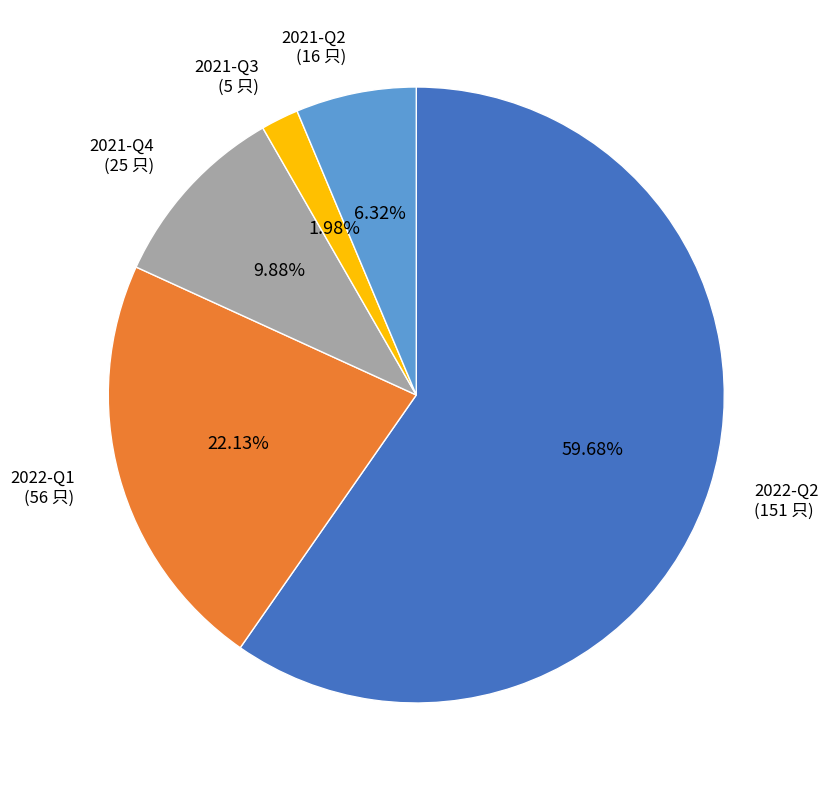

Is there a majority slice in this chart?

Yes